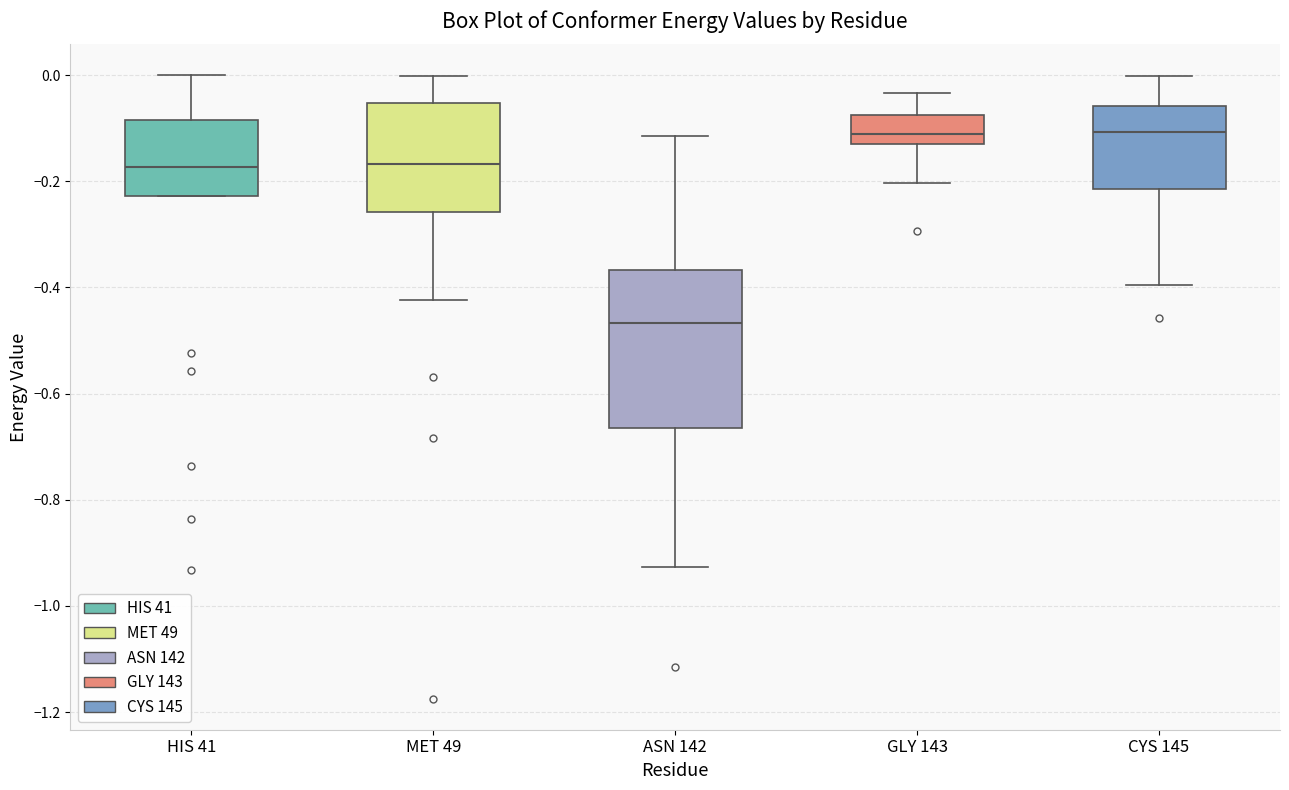

Reading left to right, transcribe this box plot: for each box, give where its median line is, the range the box spans, and where its two whiskers end, as read against the y-axis. The values are not printed on the chart, so give them approximately, as read against the axis.

HIS 41: median -0.18, box -0.22 to -0.08, whiskers -0.22 to 0.00
MET 49: median -0.16, box -0.26 to -0.06, whiskers -0.42 to 0.00
ASN 142: median -0.46, box -0.66 to -0.36, whiskers -0.92 to -0.12
GLY 143: median -0.12 (inside the box), box -0.12 to -0.08, whiskers -0.20 to -0.04
CYS 145: median -0.10, box -0.22 to -0.06, whiskers -0.40 to 0.00